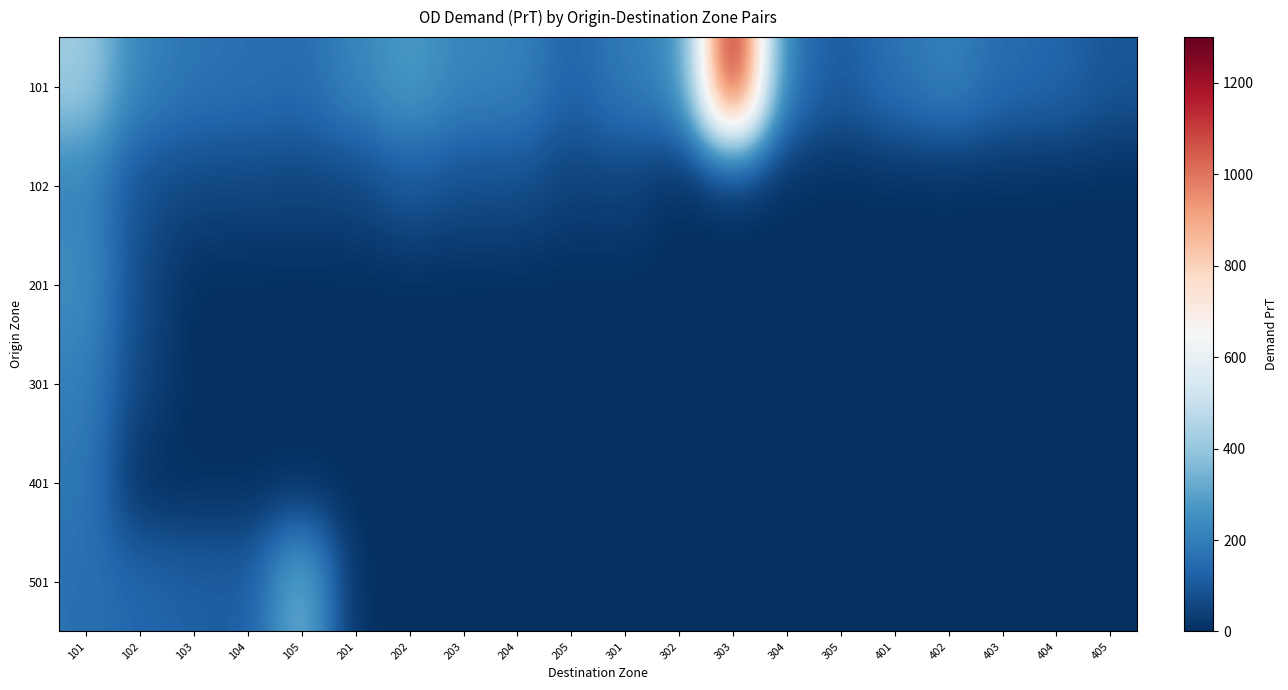

Which series has the largest total across all categories?

101